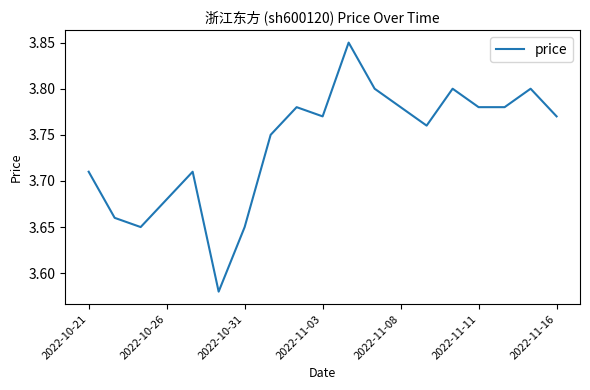

Does the chart have visible grid lines?

No